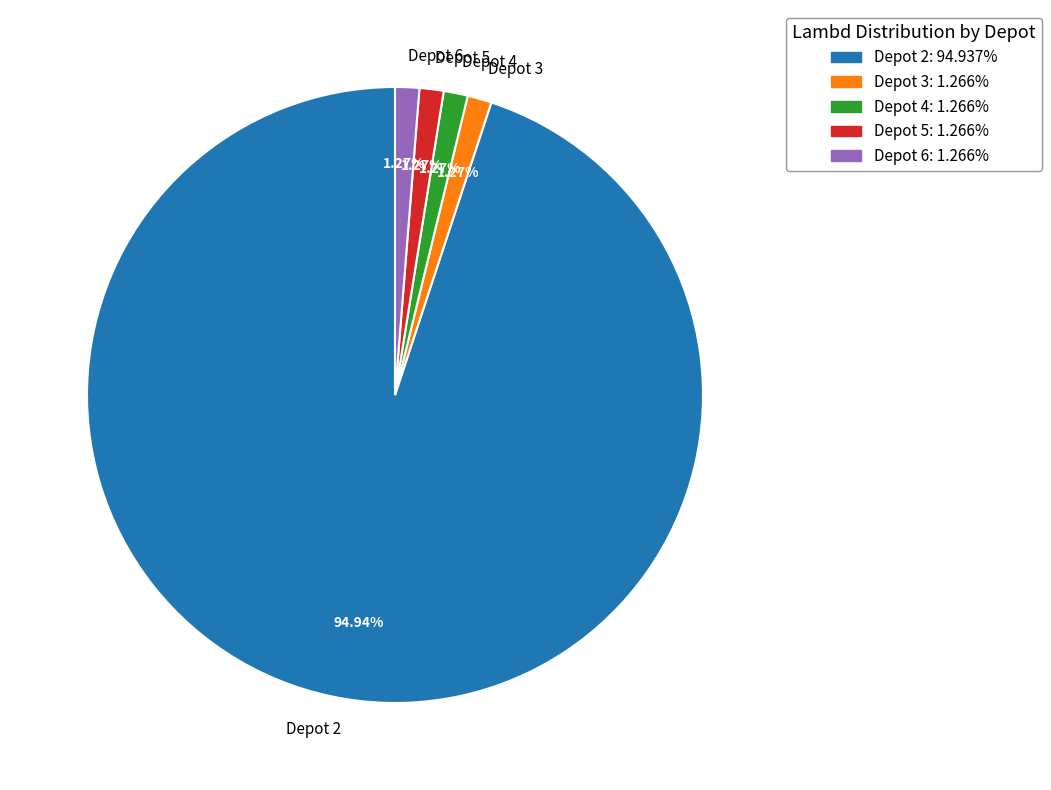

Is the sum of Depot 4 and Depot 3 greater than half?

No